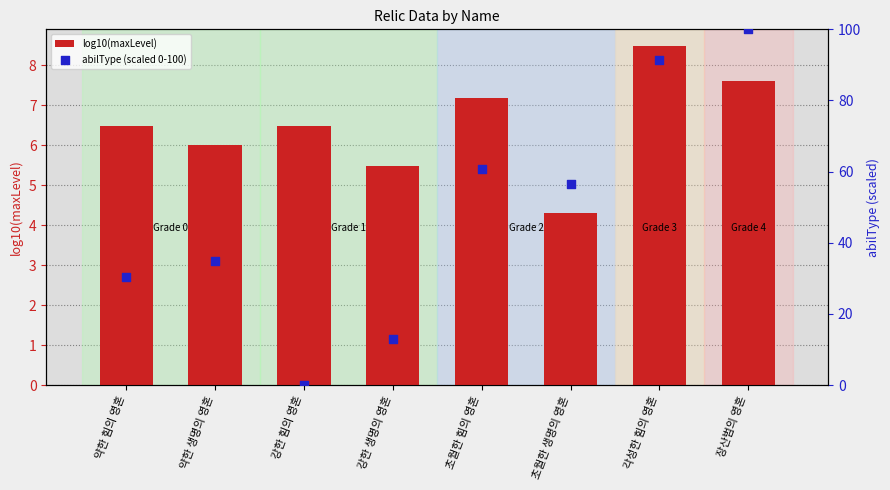

What is the total value across all series at 각성한 힘의 영혼?

99.8